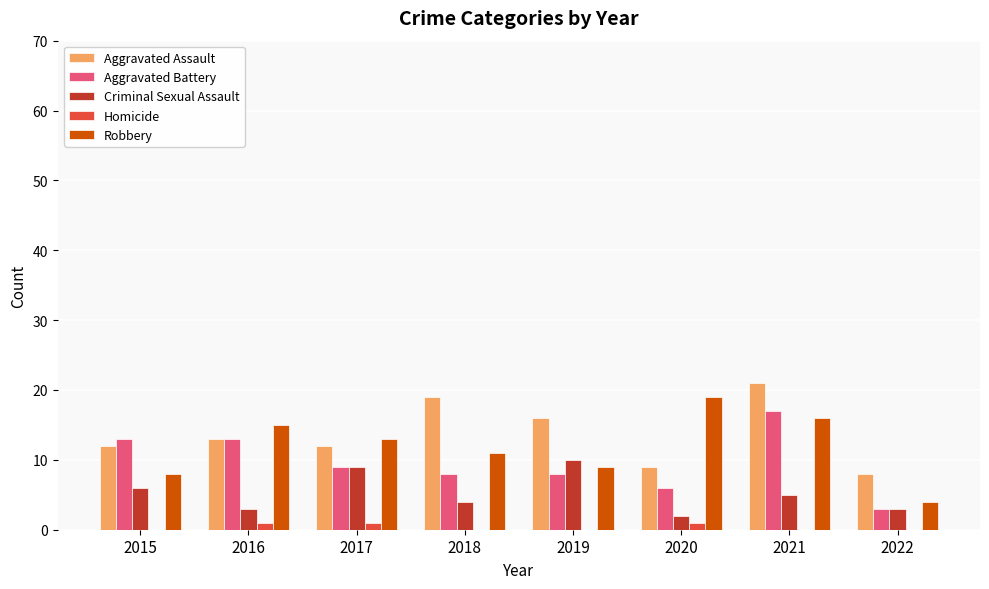

What are all the series names shown in the legend?

Aggravated Assault, Aggravated Battery, Criminal Sexual Assault, Homicide, Robbery